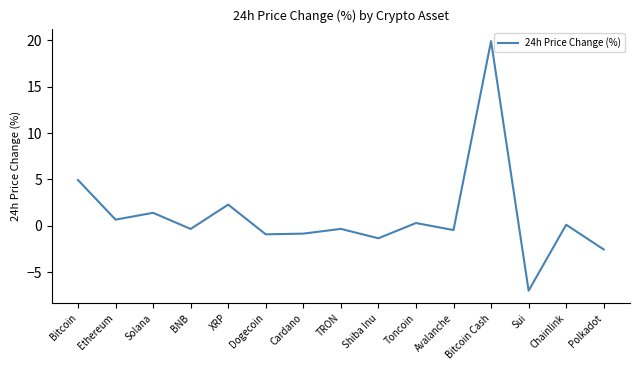

Is this an area chart (filled region under the line)?

No